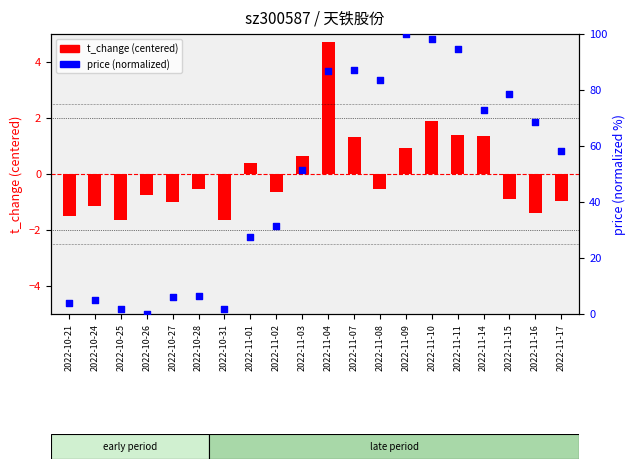

At which category is the sum across all series the highest?

2022-11-09